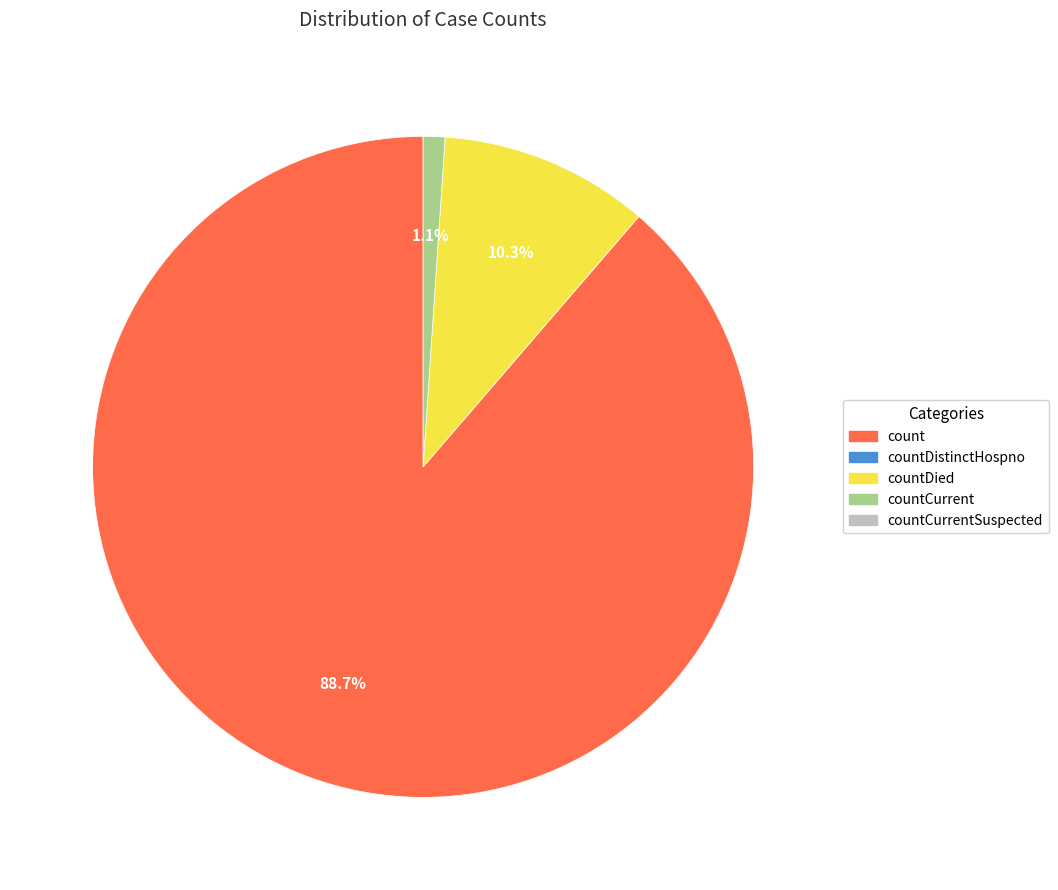

Does any single category account for the majority?

Yes